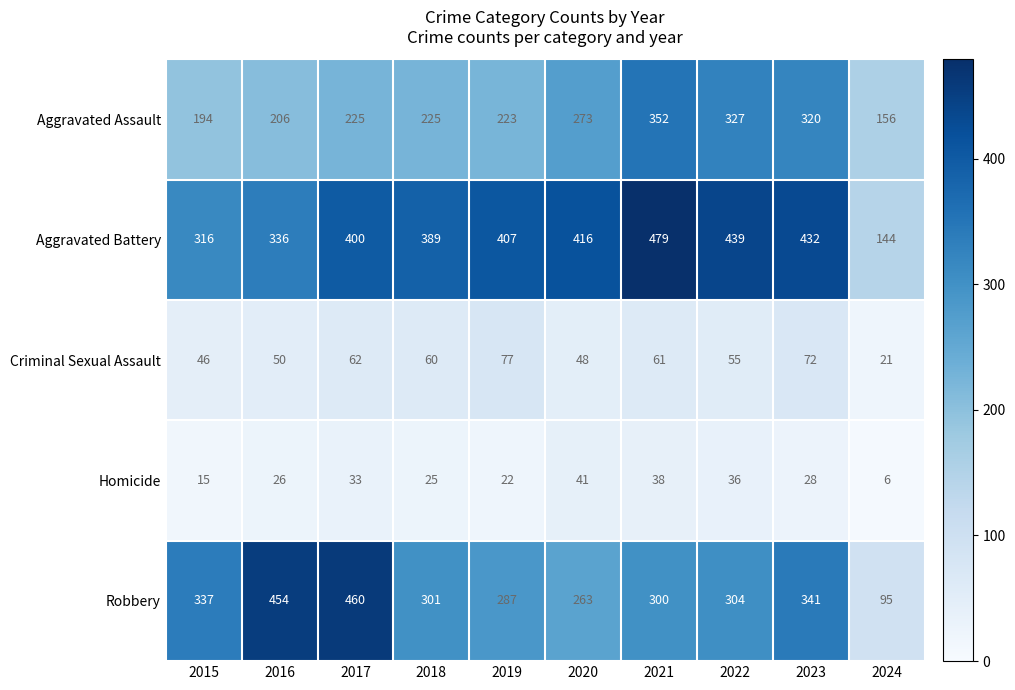

Rank the series at 2019 from highest to lowest value.

Aggravated Battery, Robbery, Aggravated Assault, Criminal Sexual Assault, Homicide